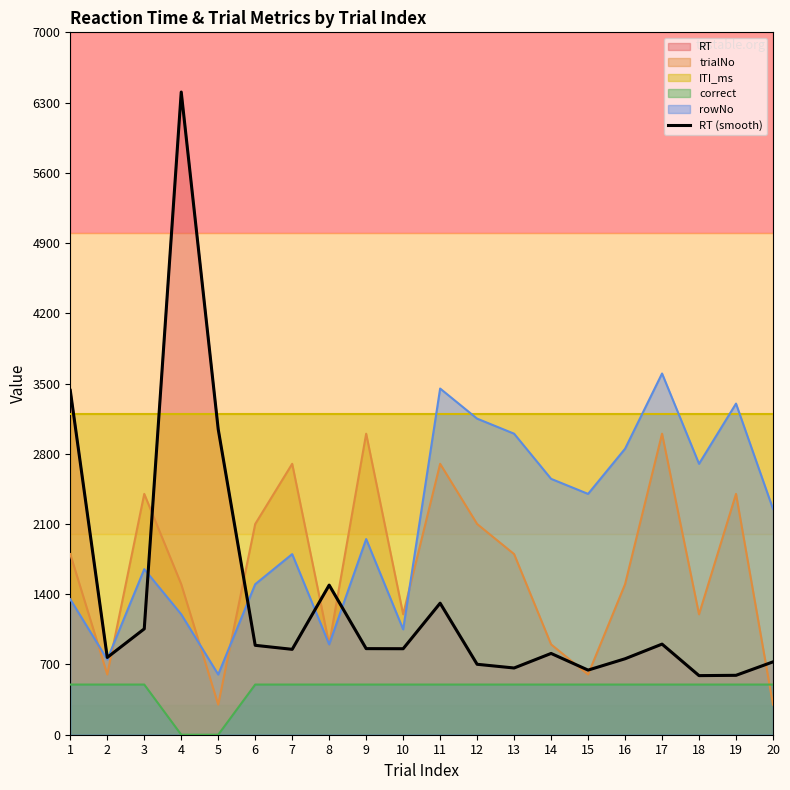

What is the change in value from 5 to 18?

-2455